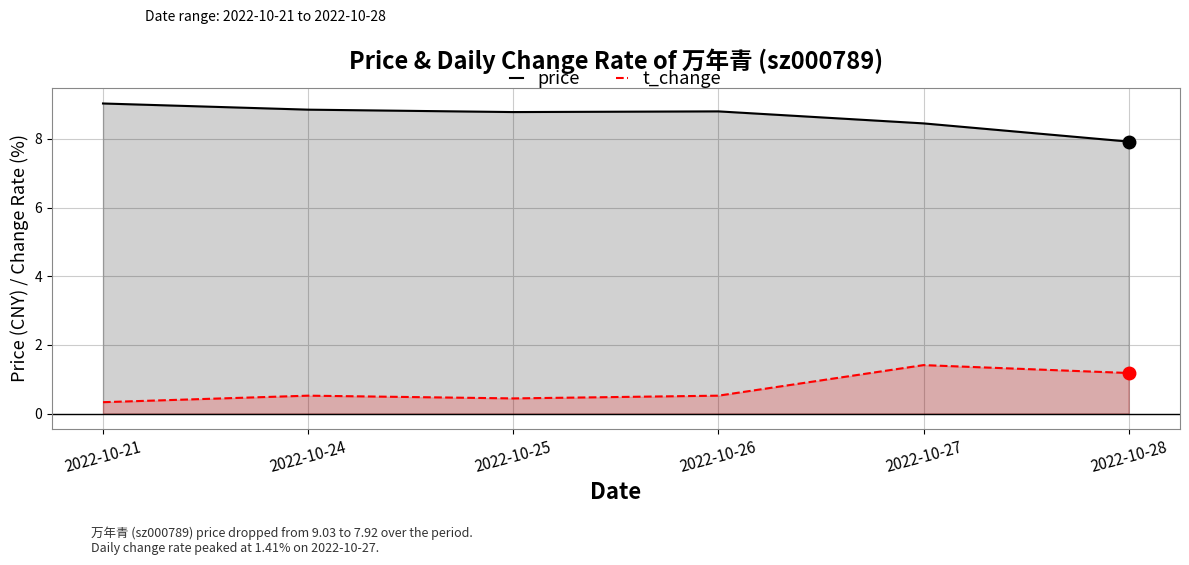

Which series has the largest total across all categories?

price